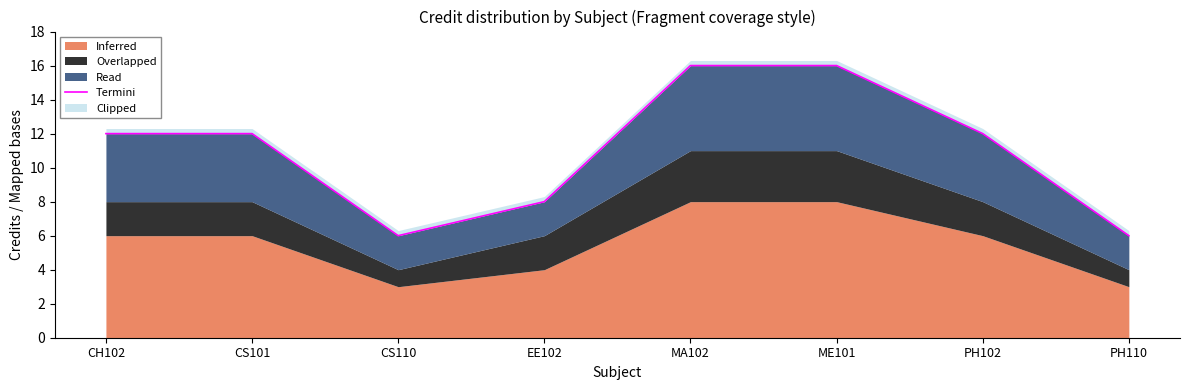

List the labels in order of value, smallest first.

CS110, PH110, EE102, CH102, CS101, PH102, MA102, ME101